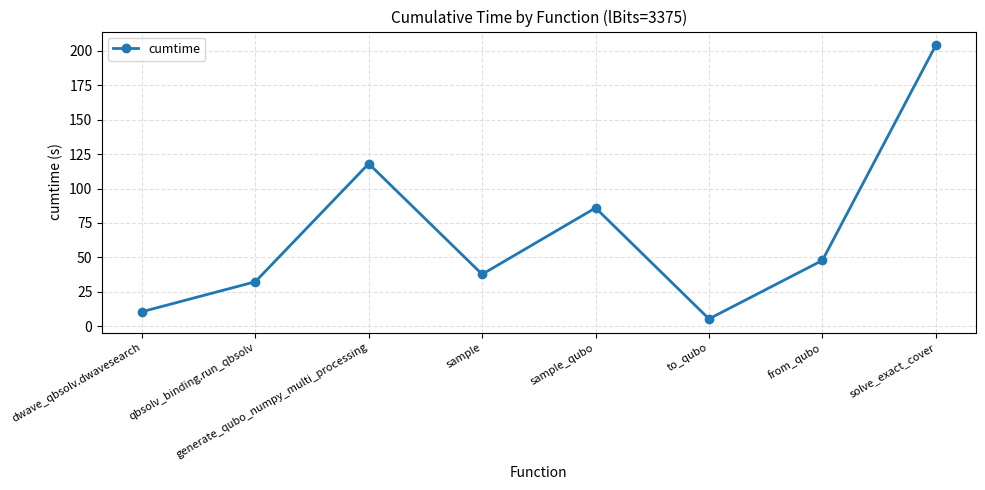

Reading left to right, list all the values displayed in this chart.

dwave_qbsolv.dwavesearch=10.6	qbsolv_binding.run_qbsolv=32.4	generate_qubo_numpy_multi_processing=118.1	sample=37.8	sample_qubo=86.0	to_qubo=5.4	from_qubo=47.9	solve_exact_cover=204.0